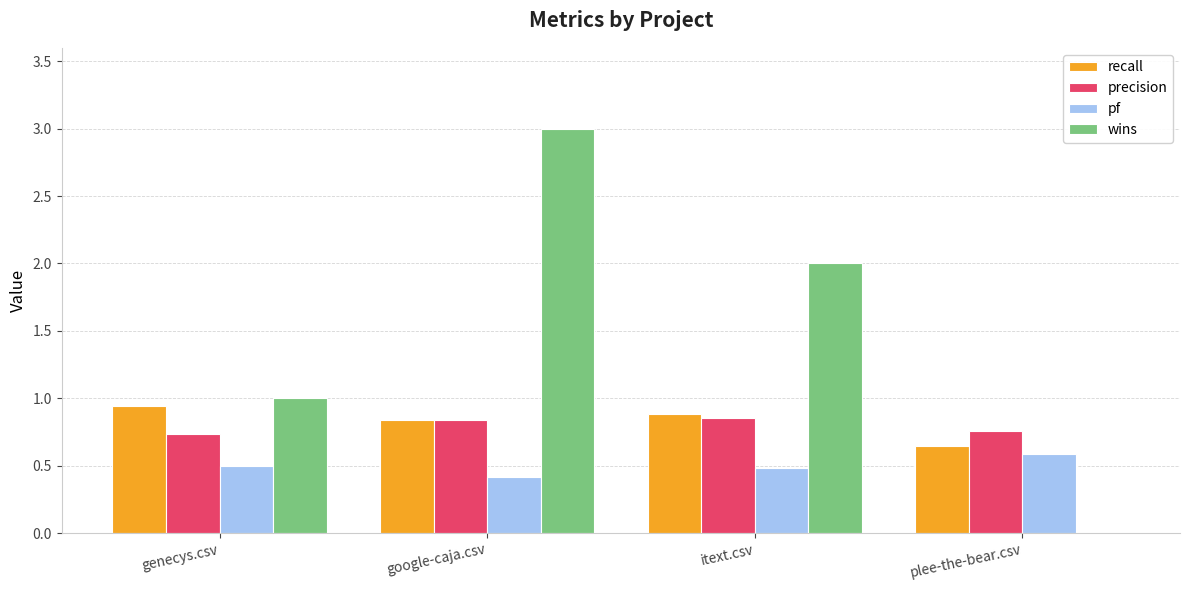

What is the approximate value of pf at itext.csv?

0.5